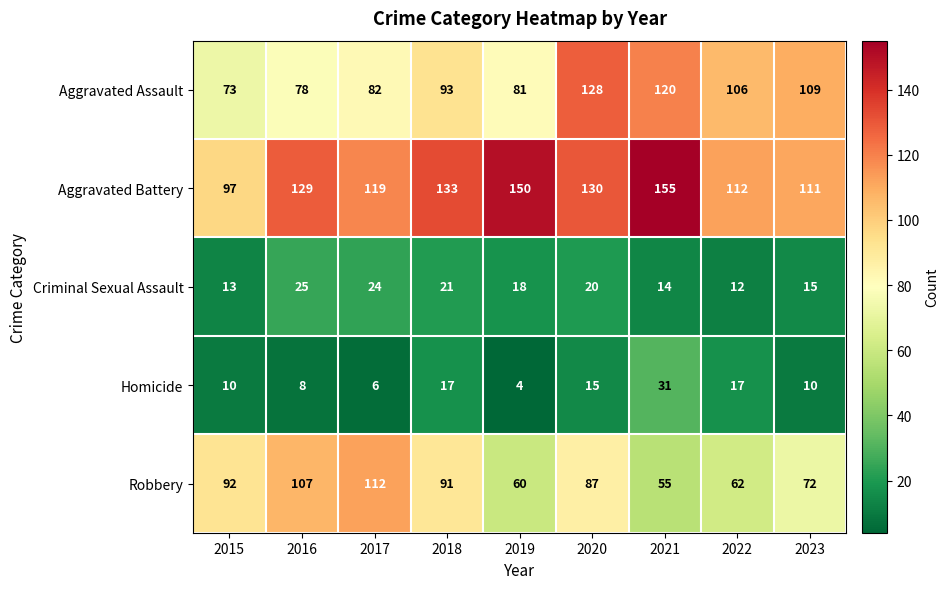

What is the difference between the maximum and minimum values in the Robbery series?

57